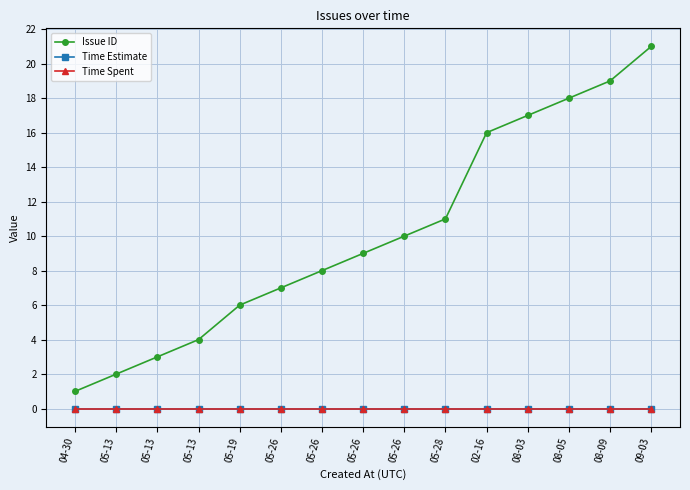

Which series has the widest spread of values?

Issue ID